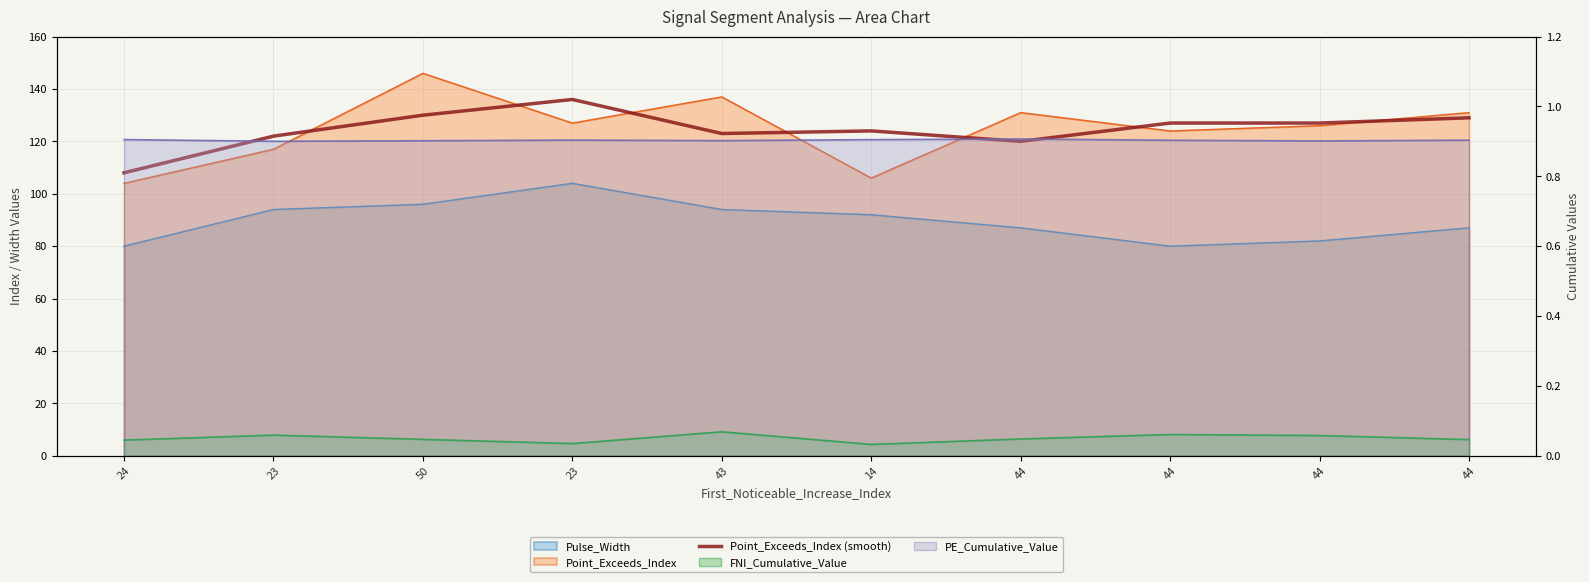

Where does the data first go above 127?

50